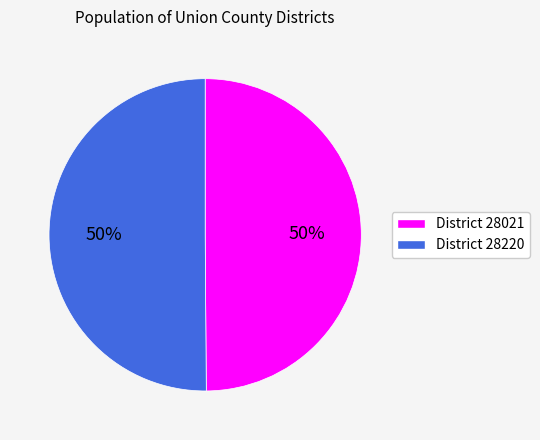

To the nearest percent, what is the average slice percentage?

50%